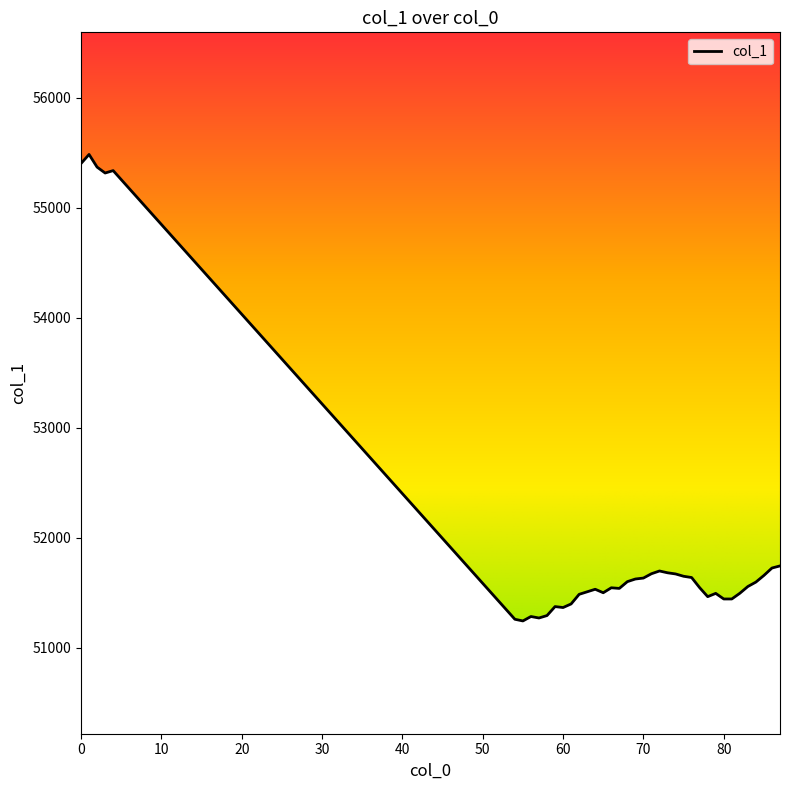

What is the greatest value displayed?

55483.5